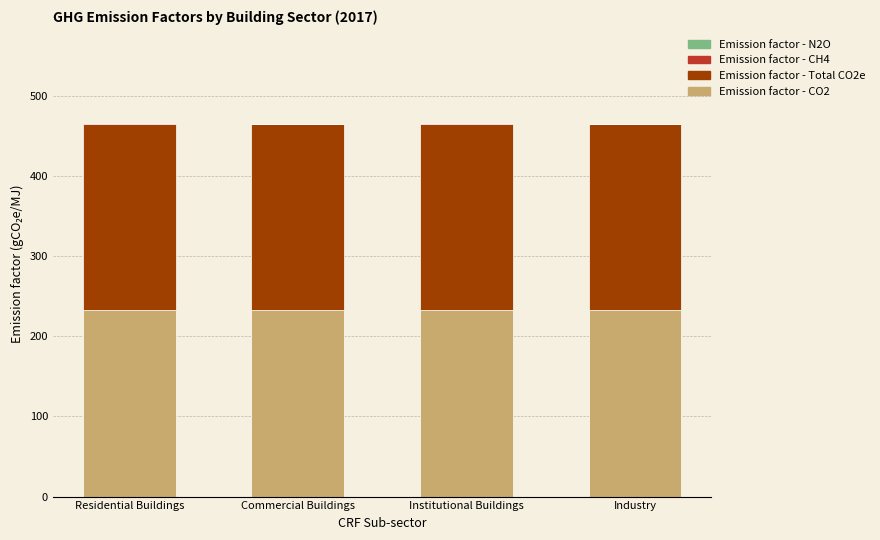

What is the sum of all Emission factor - CO2 values?

931.0